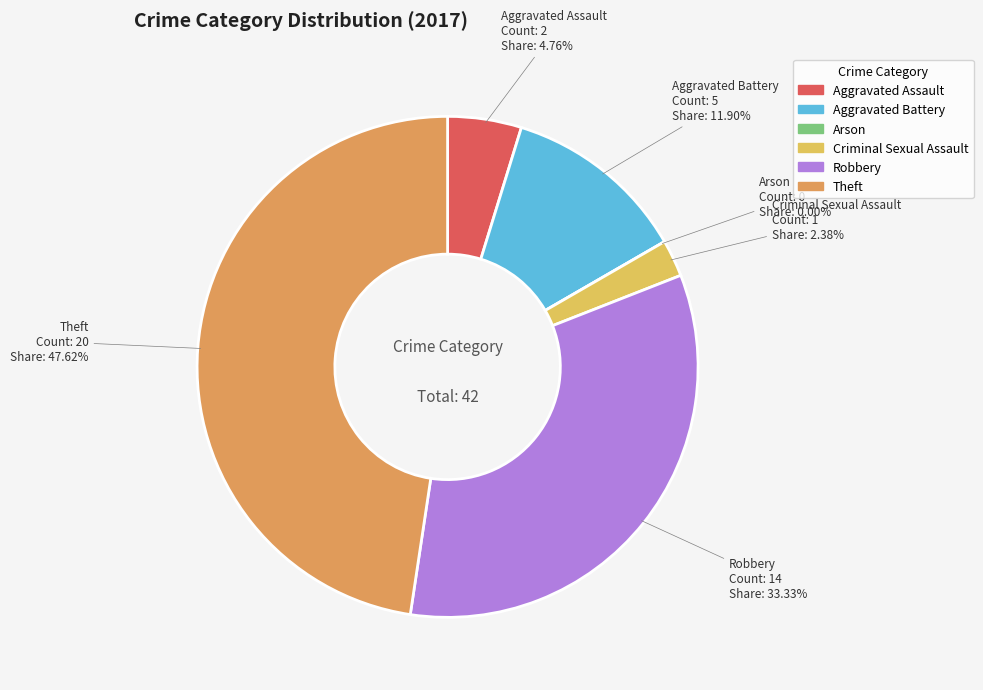

Rank the categories by value from lowest to highest.

Arson, Criminal Sexual Assault, Aggravated Assault, Aggravated Battery, Robbery, Theft